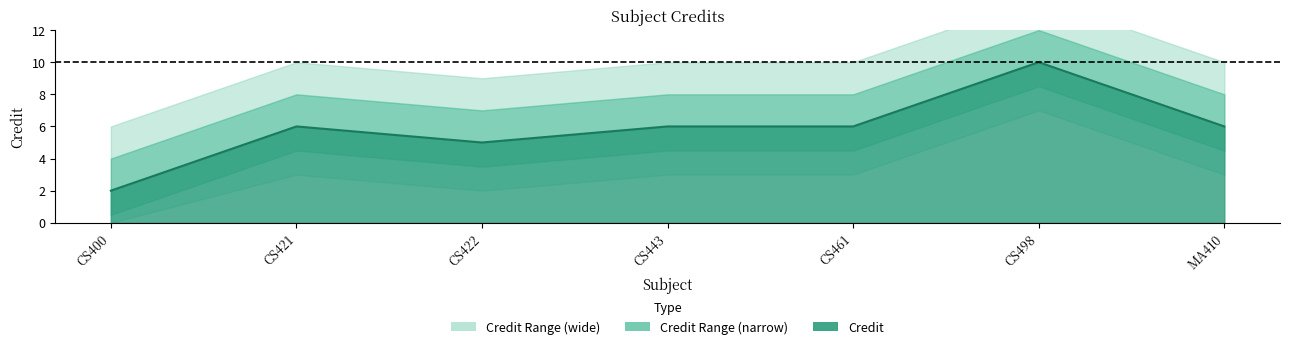

What is the ratio of the value at CS443 to the value at CS498?

0.6